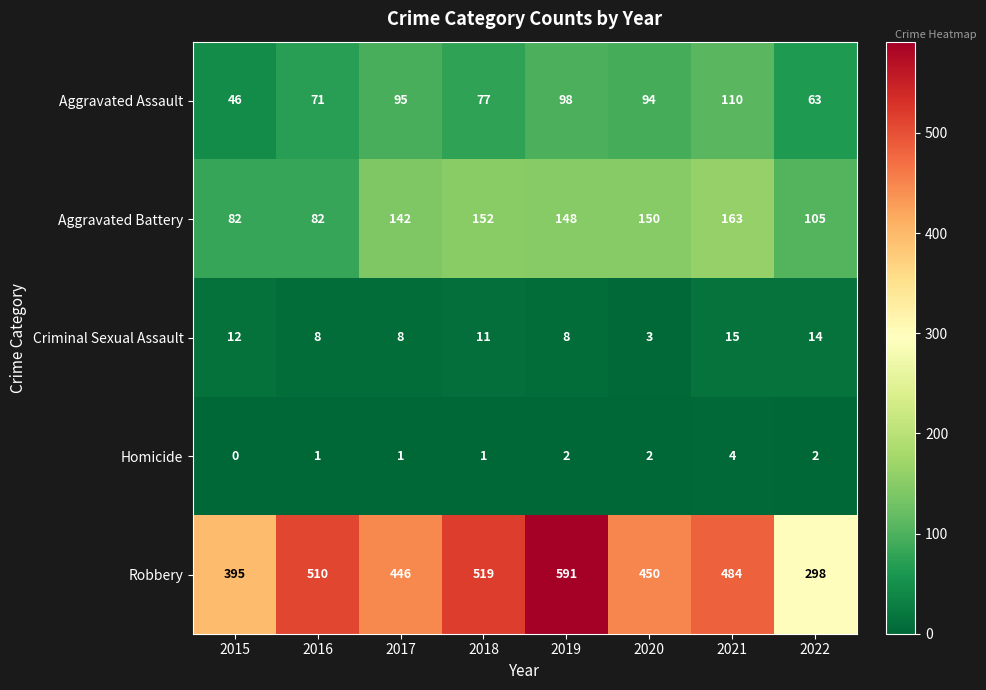

Count the number of data series in this chart.

5